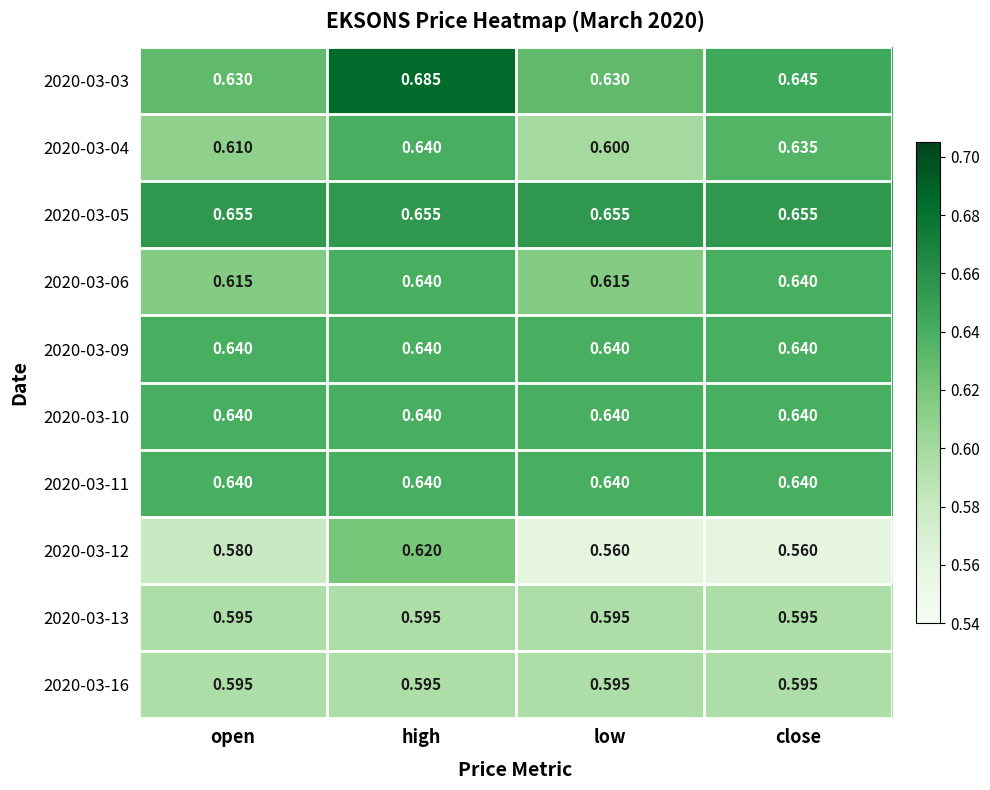

At which category does the chart reach its peak across all series?

high